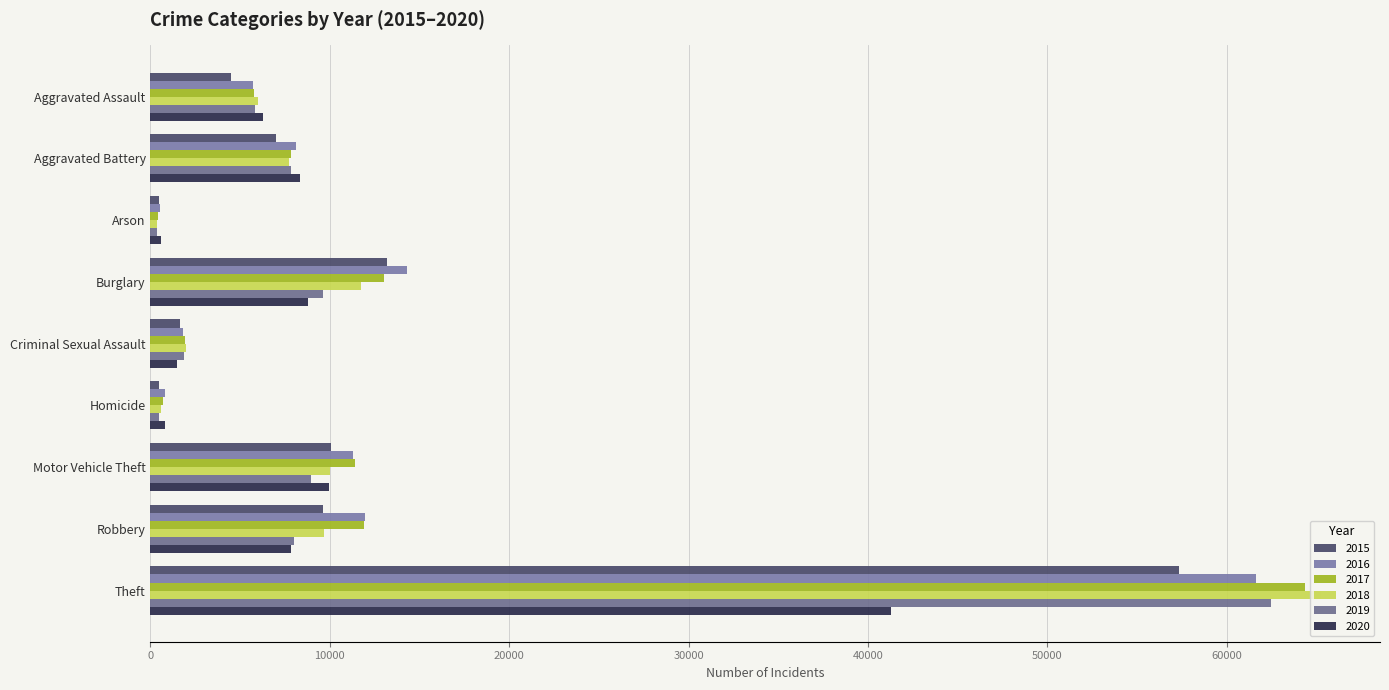

True or false: 2017 has a value of 1949 at Criminal Sexual Assault.

True